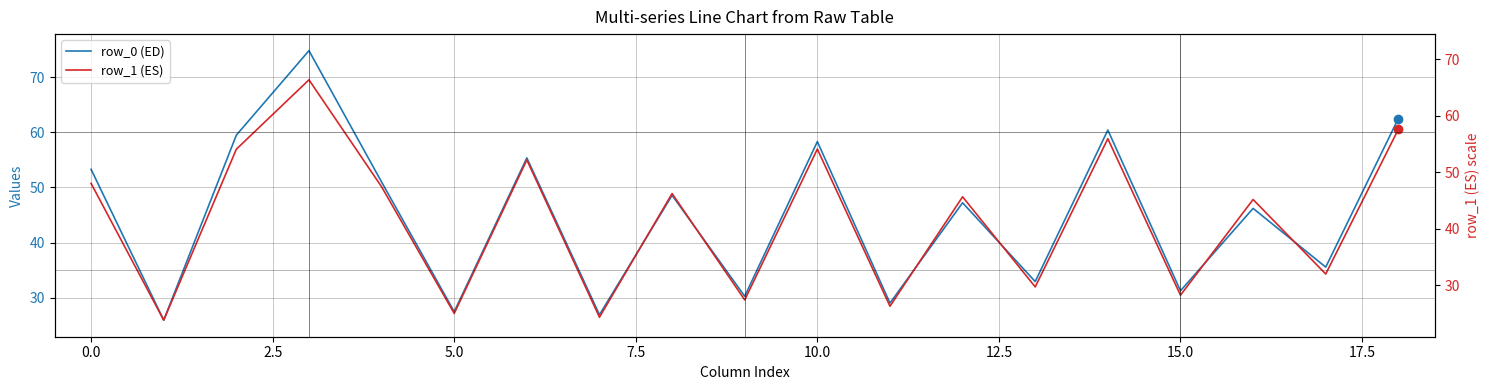

In row_1 (ES), how many points are lower than both neighbors (excluding endpoints)?

8